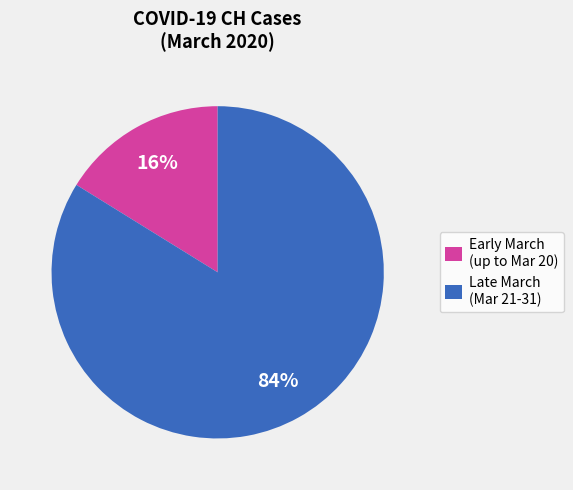

Combined, do Early March (up to Mar 20) and Late March (Mar 21-31) account for over 50%?

Yes